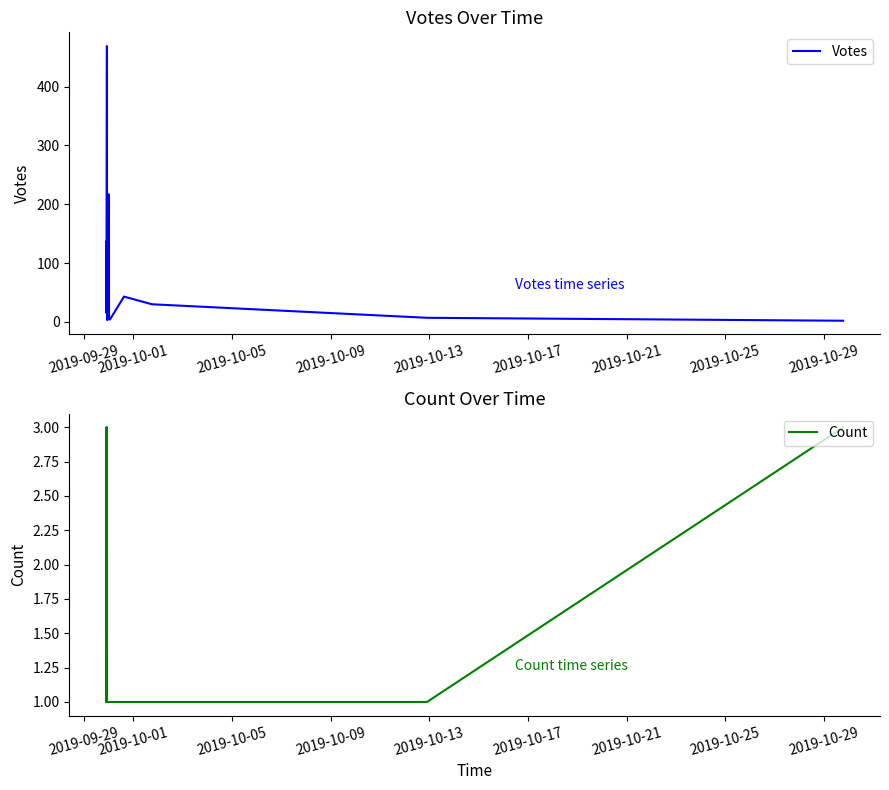

What is the highest value of the Votes series?

469